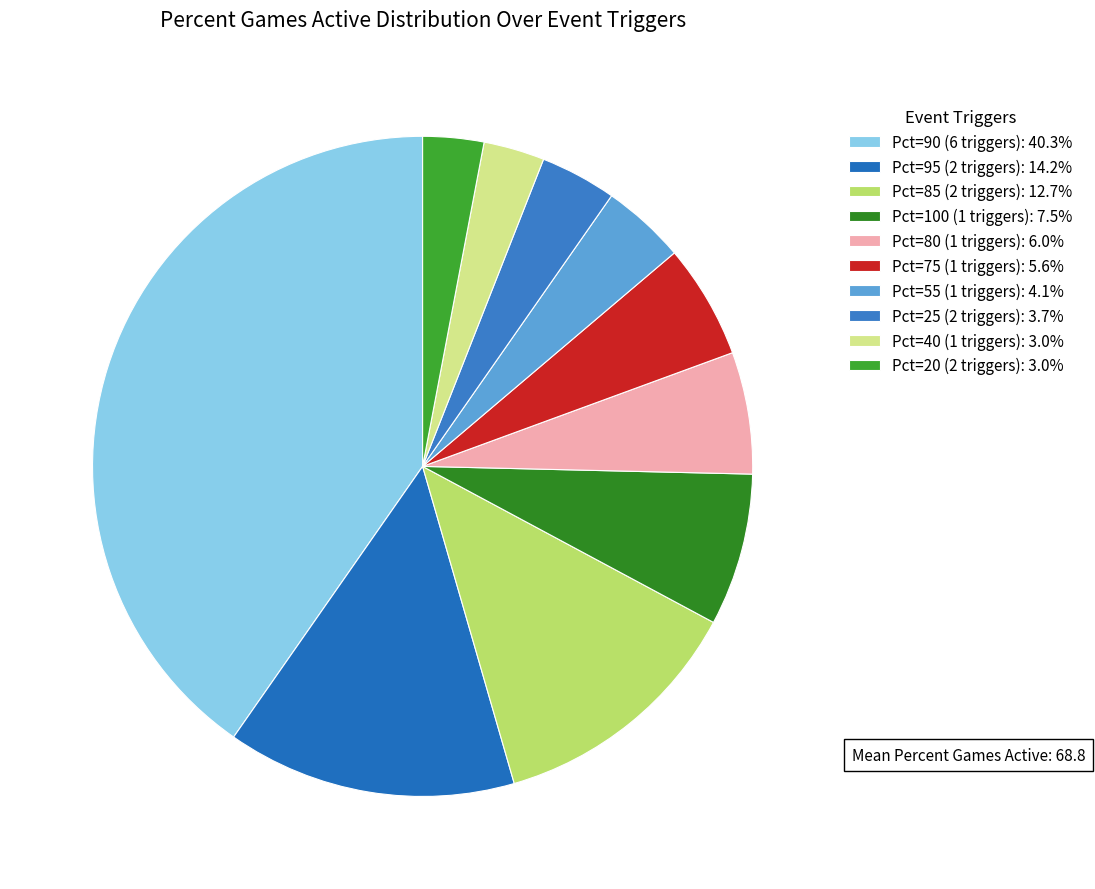

How many segments does this pie chart have?

10